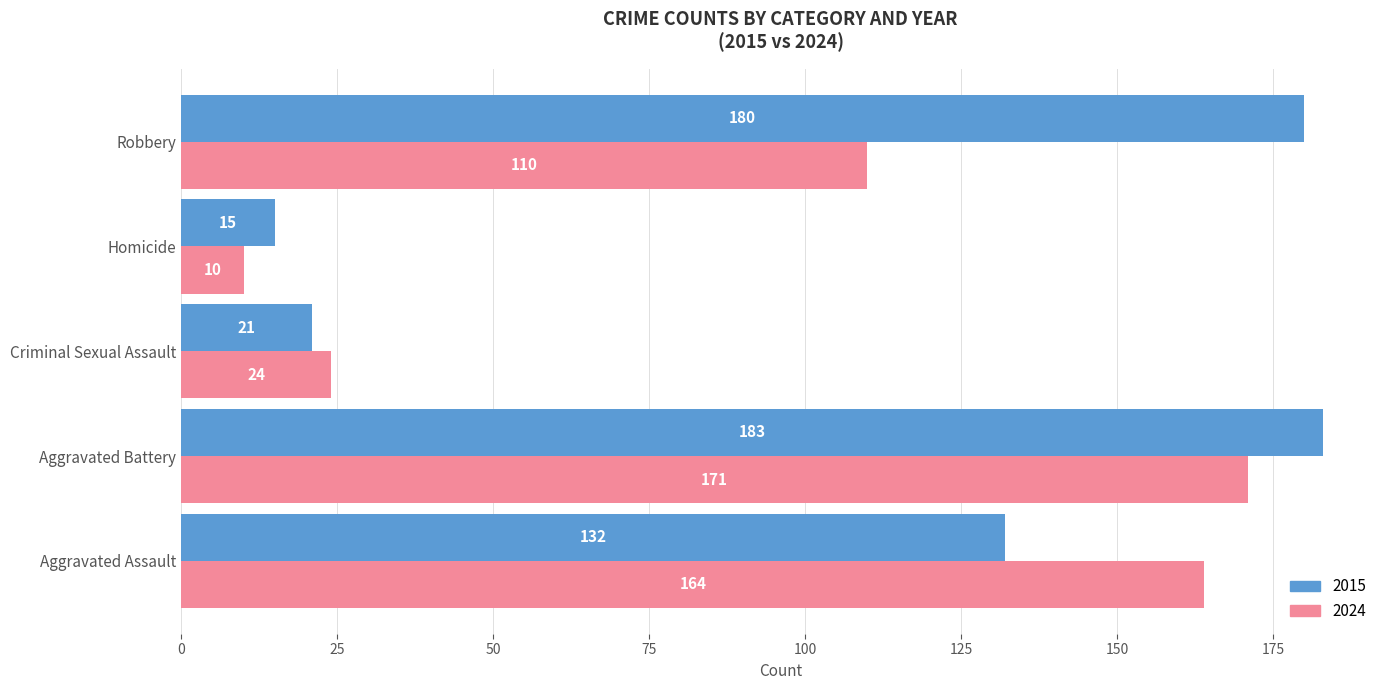

Which series has the largest range (max minus min)?

2015